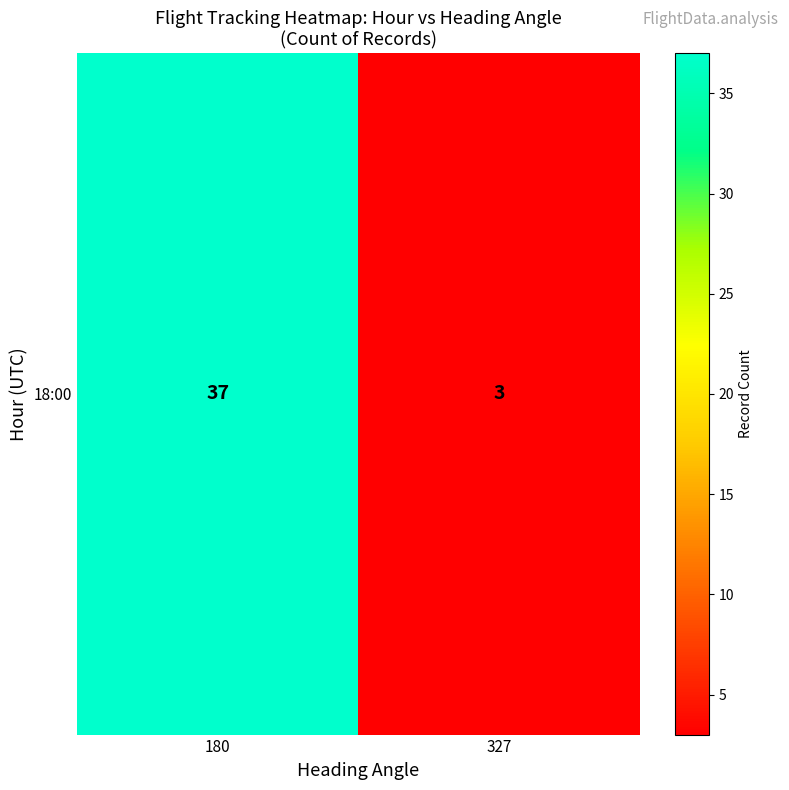

The chart shows a value of 1 at 327. True or false?

False